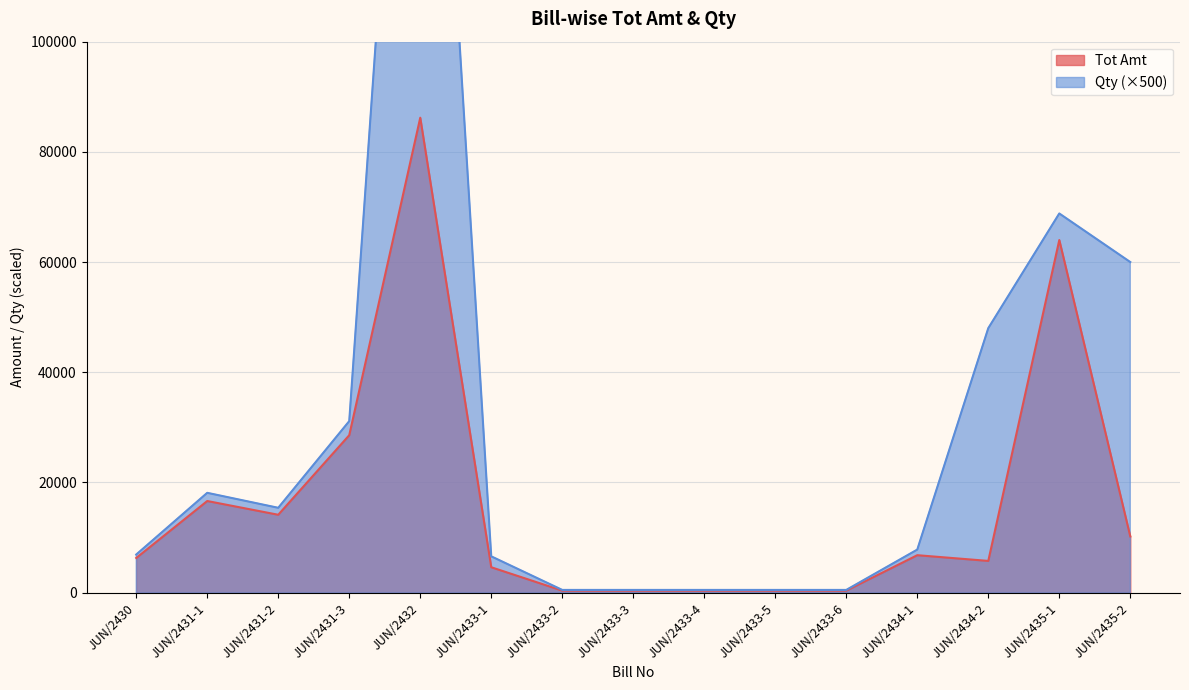

In Qty, how many points are lower than both neighbors (excluding endpoints)?

1